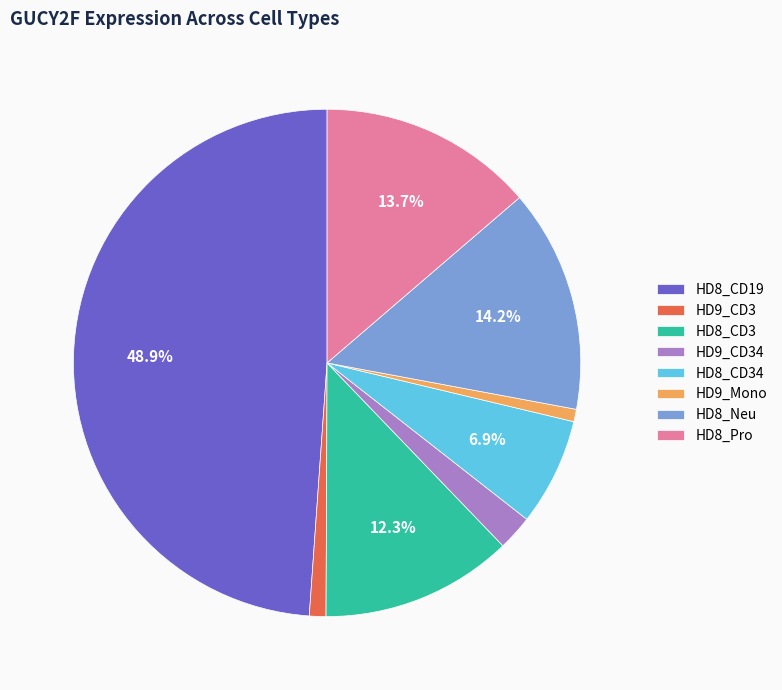

Do HD8_CD19 and HD9_CD34 together represent more than half of the pie?

Yes